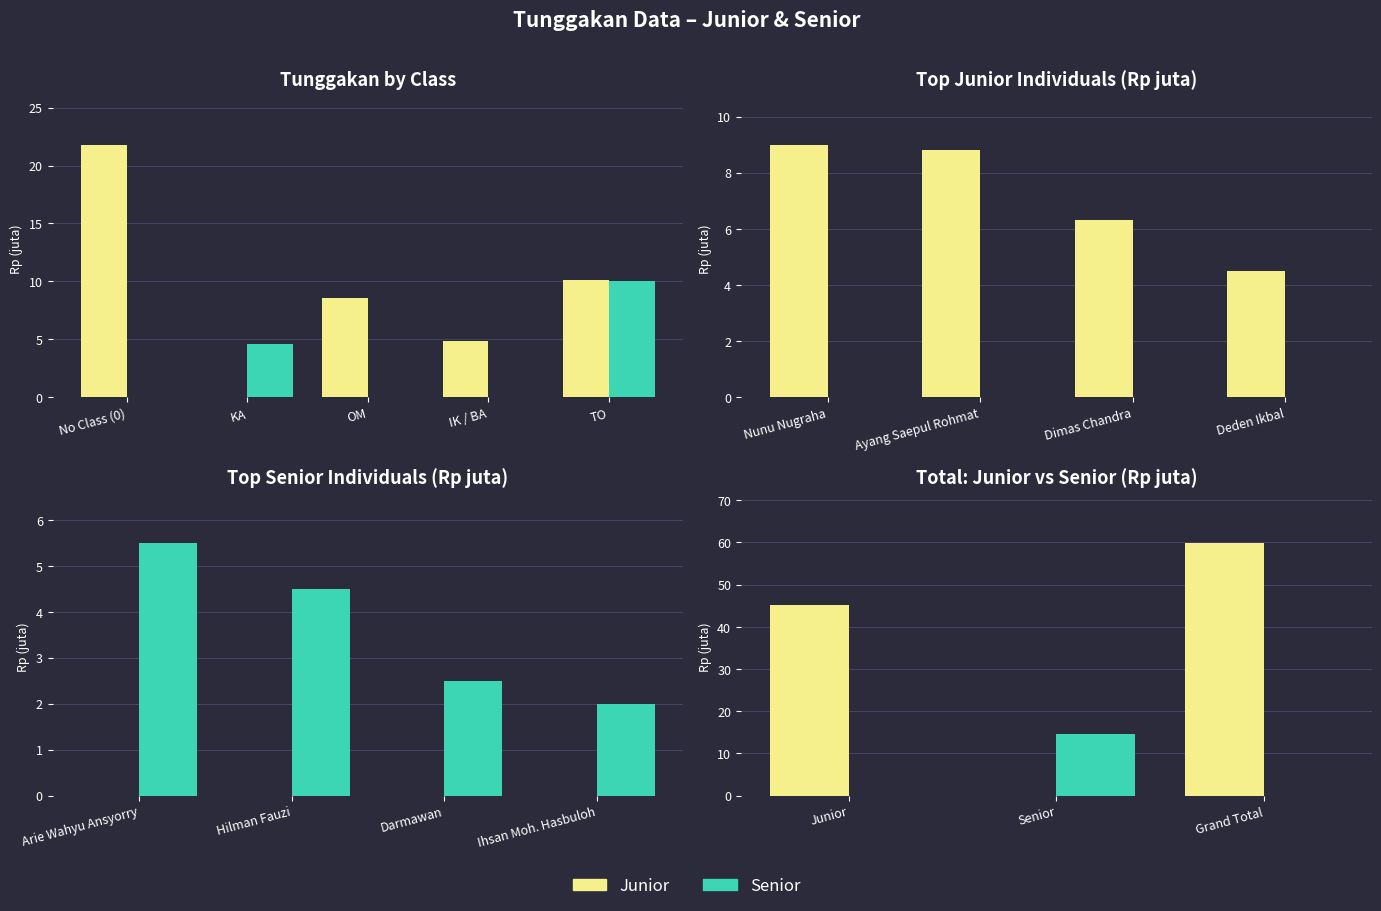

What is the label of the 2nd bar from the left?

Senior